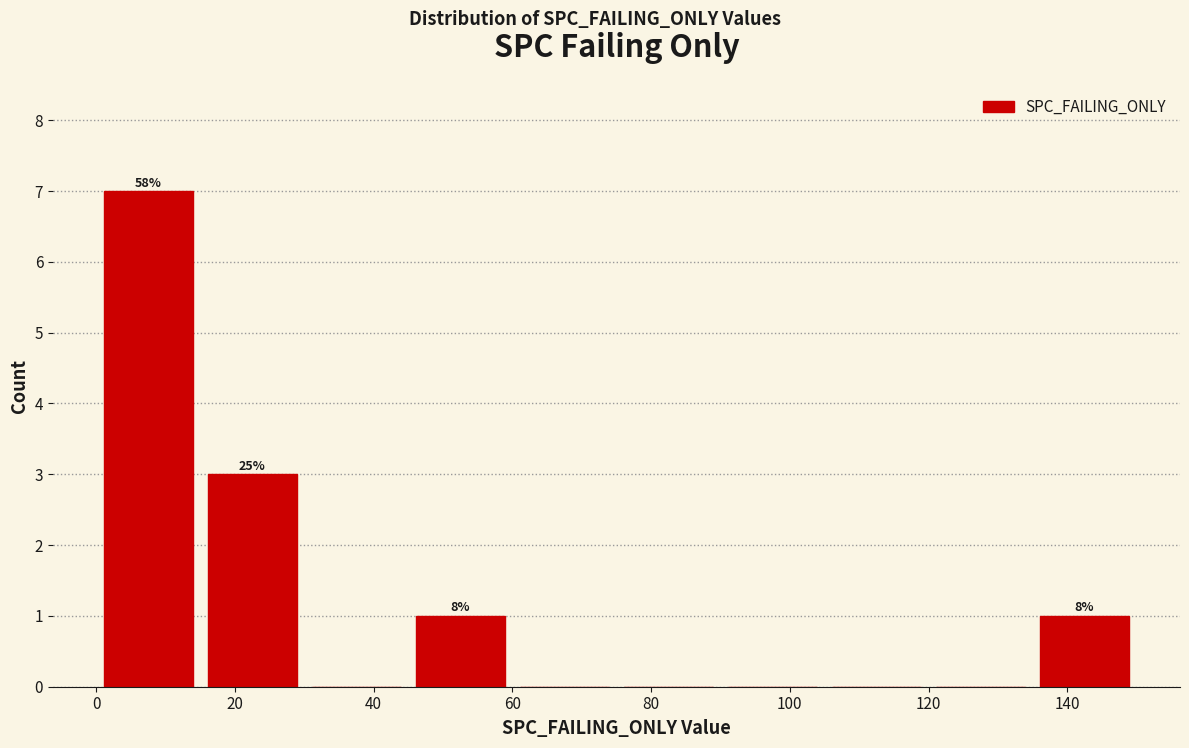

Which range on the x-axis has the tallest bar?

0 to 15